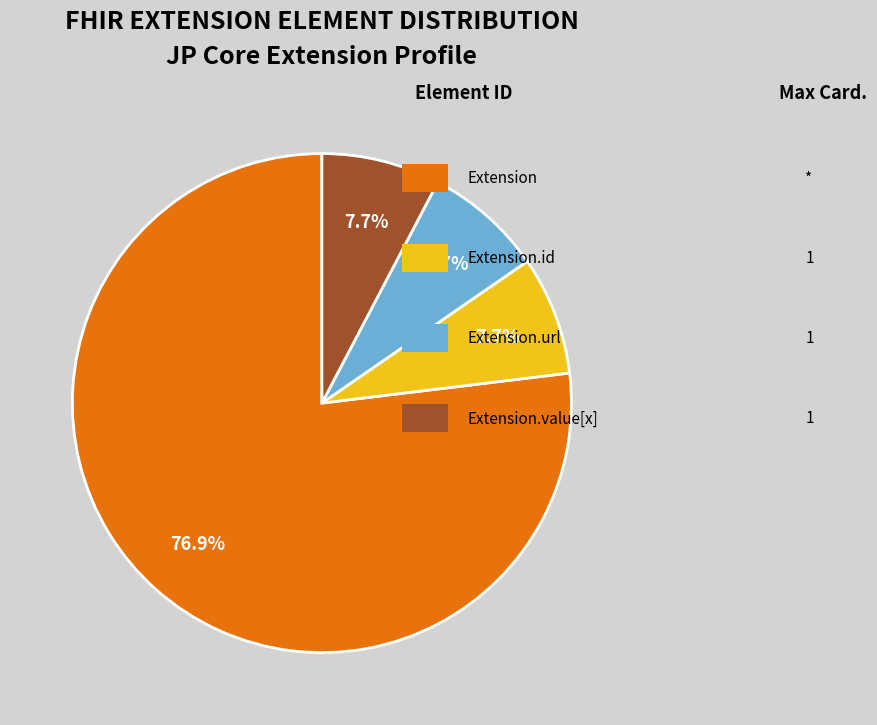

Count the number of slices in the pie.

4